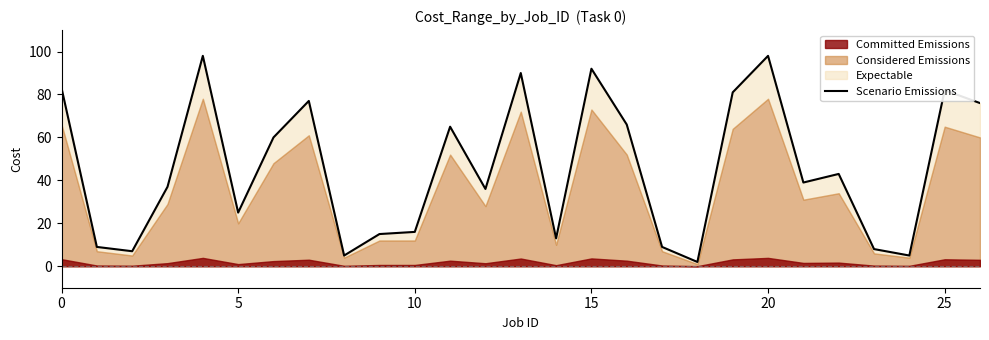

How many interior local peaks (higher than both neighbors) does the data have?

8